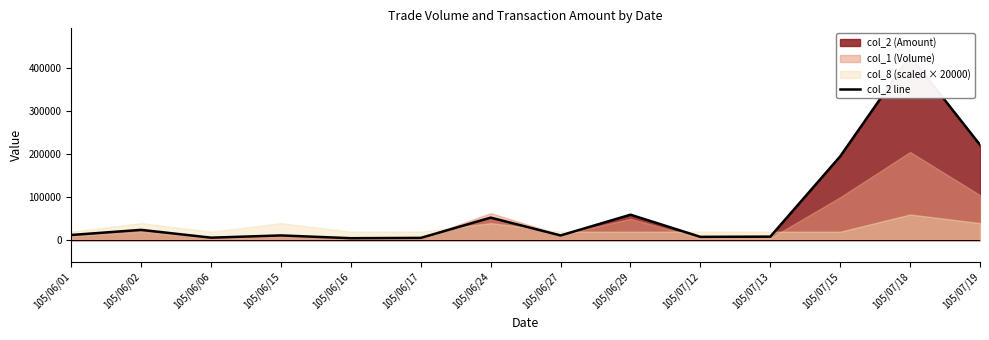

Which label corresponds to the smallest value in the chart?

105/06/16